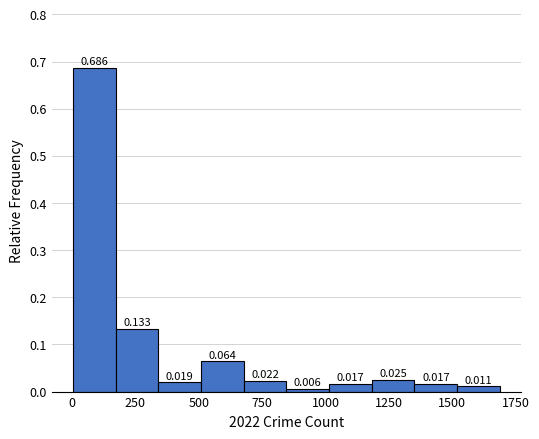

Around what value on the x-axis is the tallest bar? Give the approximate position of its centre, as read against the axis.

100